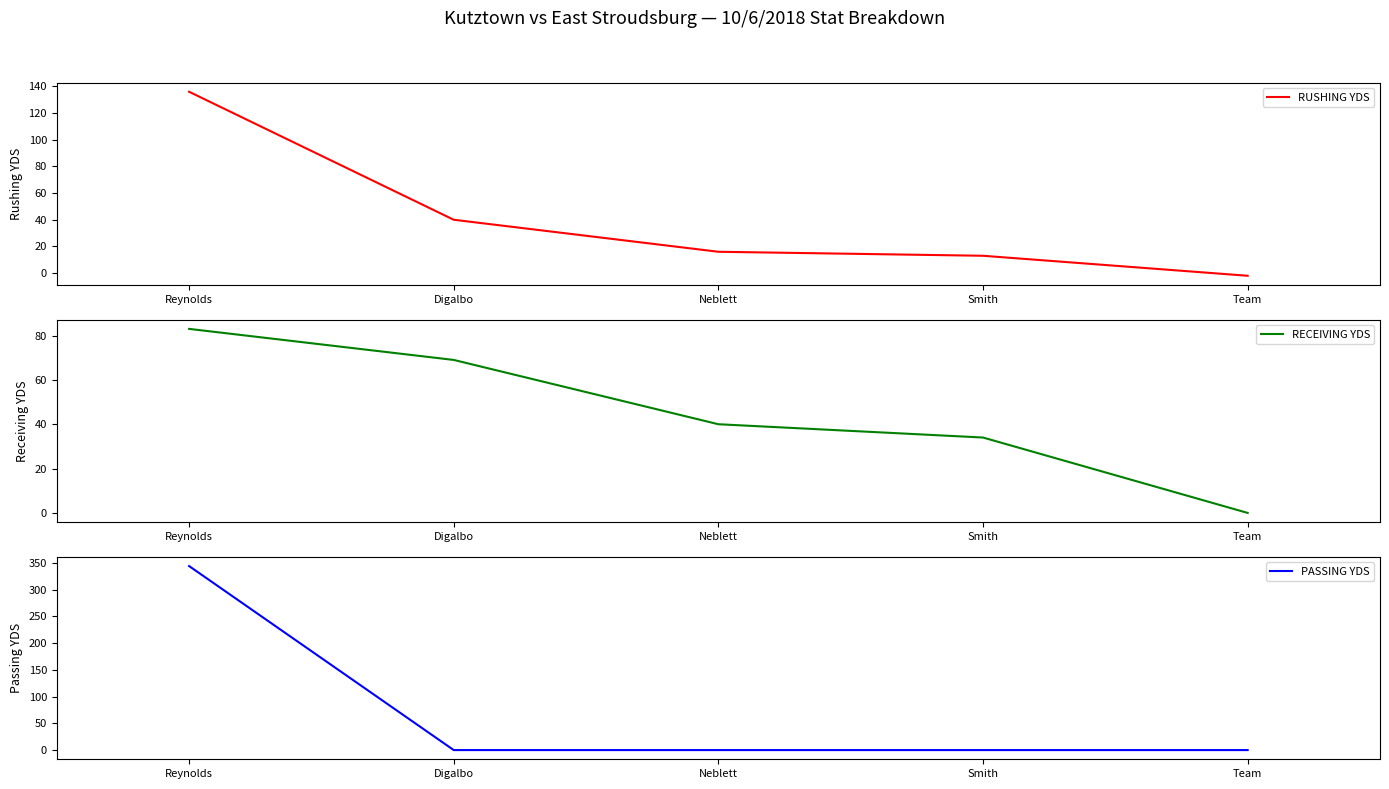

Which category has the highest value across all series?

Reynolds